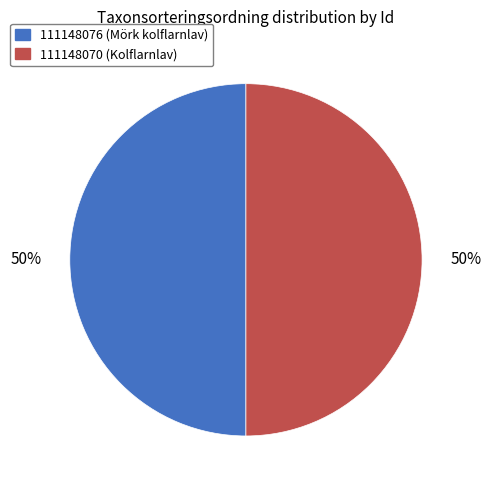

To the nearest percent, what is the average slice percentage?

50%